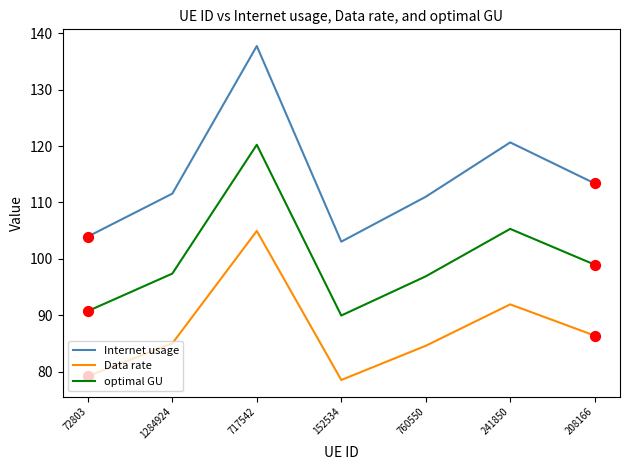

What is the total value across all series at 241850?

317.9